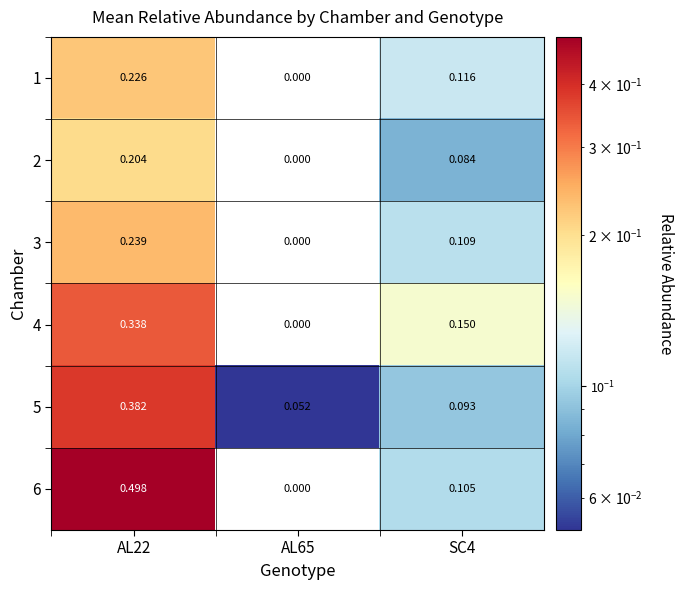

Which series changed the most between AL22 and AL65?

6